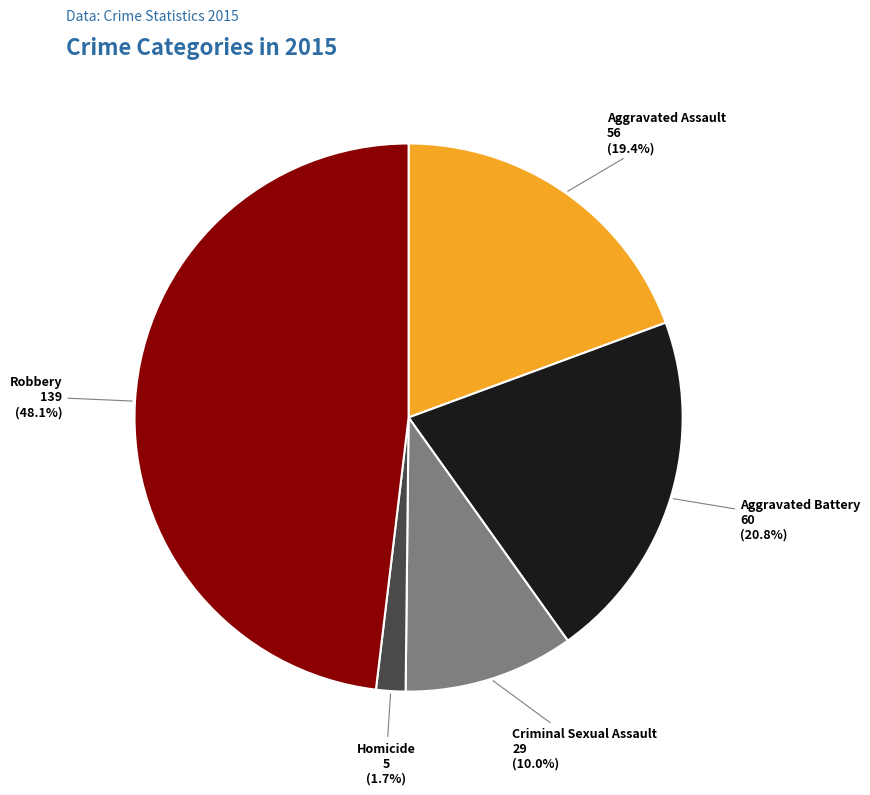

Is there a majority slice in this chart?

No